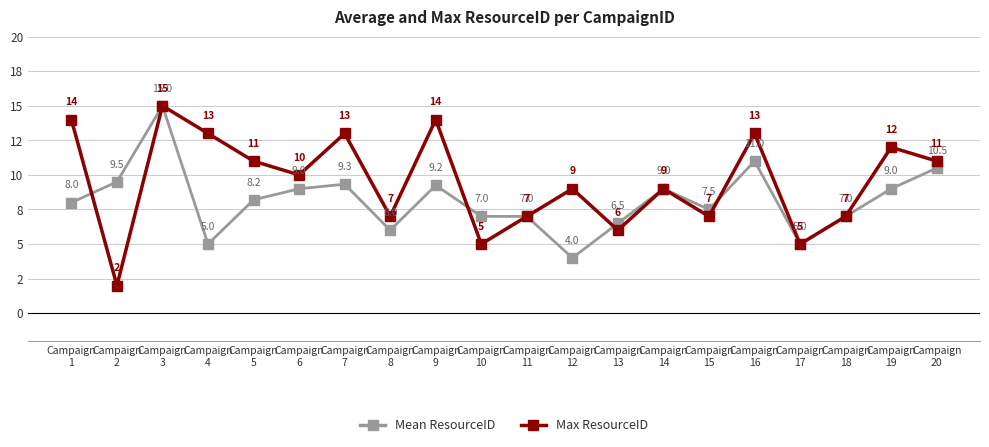

Is it true that Mean ResourceID equals 5.2 at Campaign
14?

False